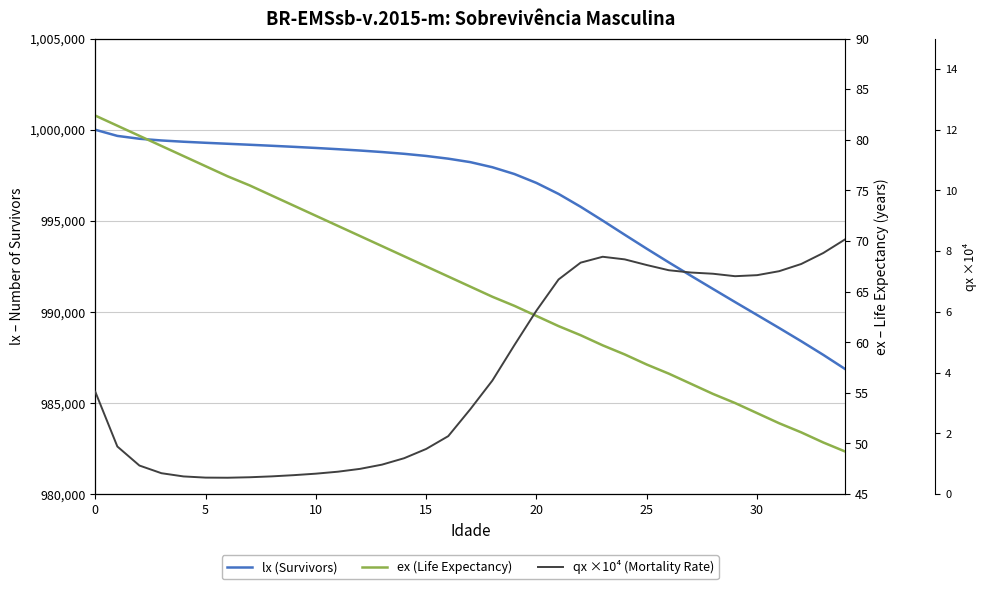

Between 26 and 27, which is larger?

26